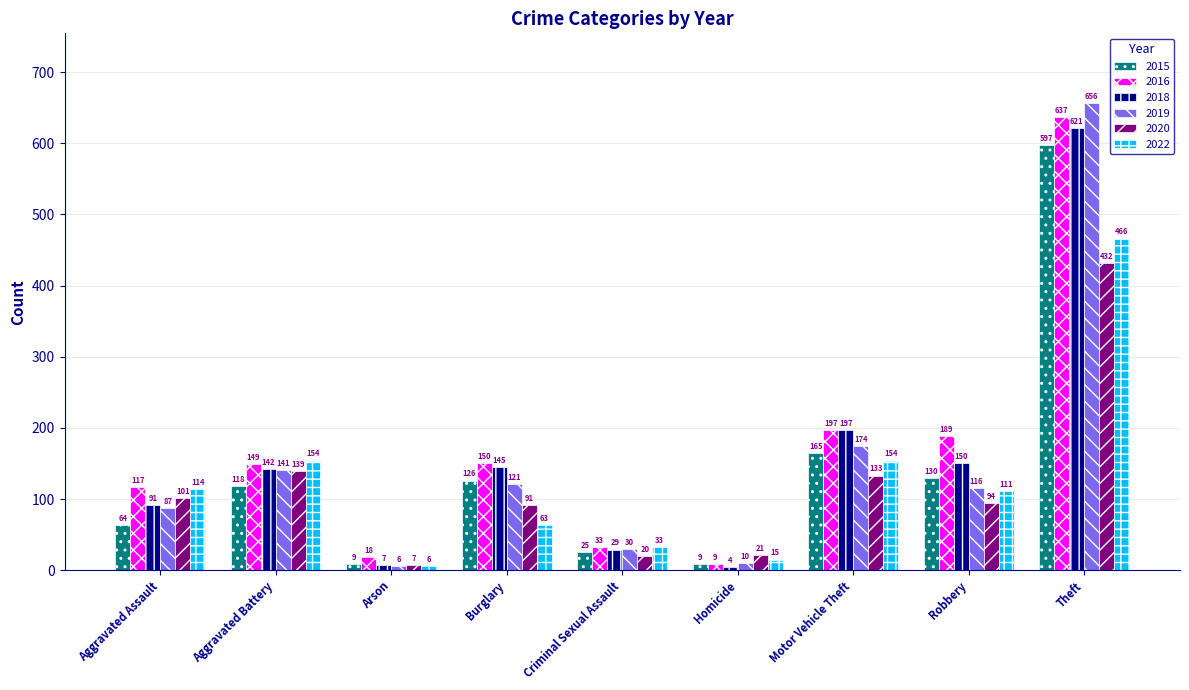

What is the difference between the highest and lowest values at Robbery?

95